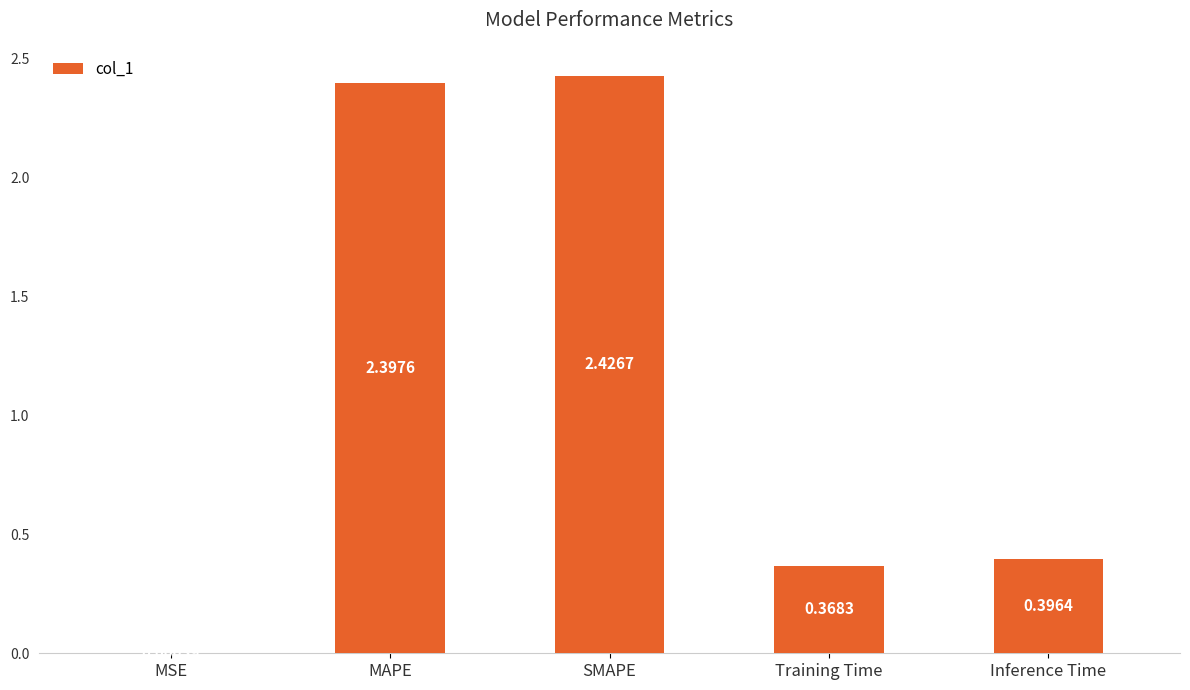

The chart shows a value of 0.5 at SMAPE. True or false?

False